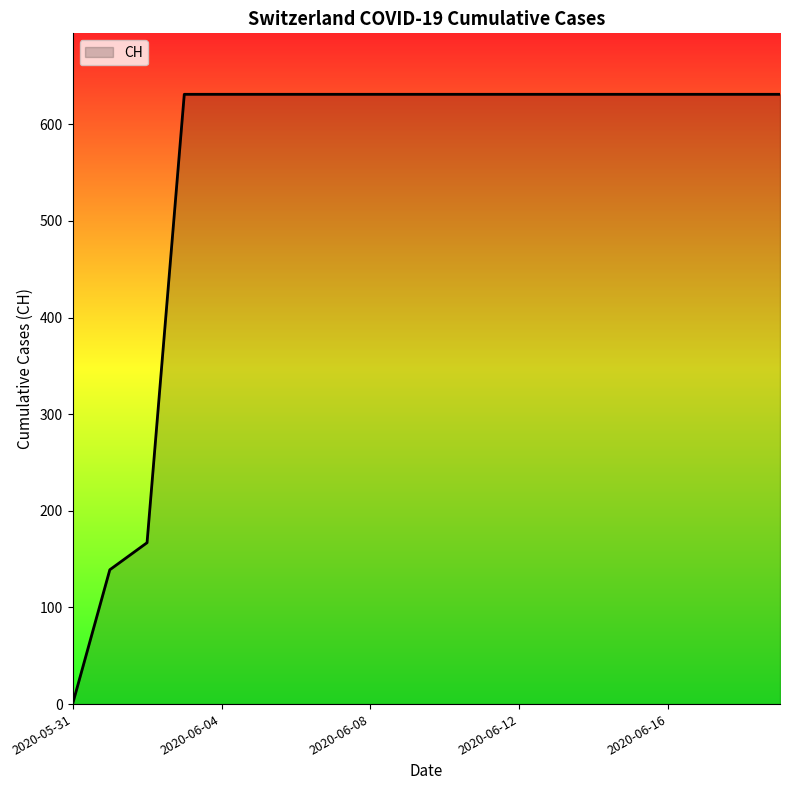

What is the maximum value shown in the chart?

631